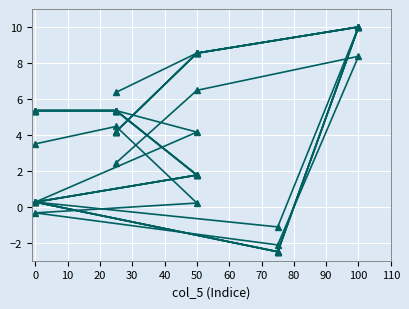

What is the difference between the second highest and second lowest values in the col_2 series?

8.3